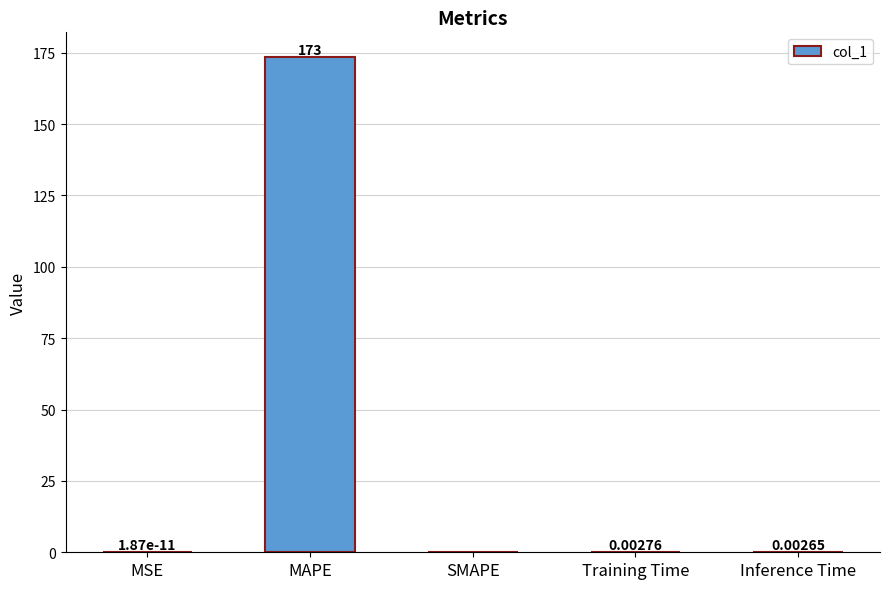

The chart shows a value of 274.1 at MAPE. True or false?

False